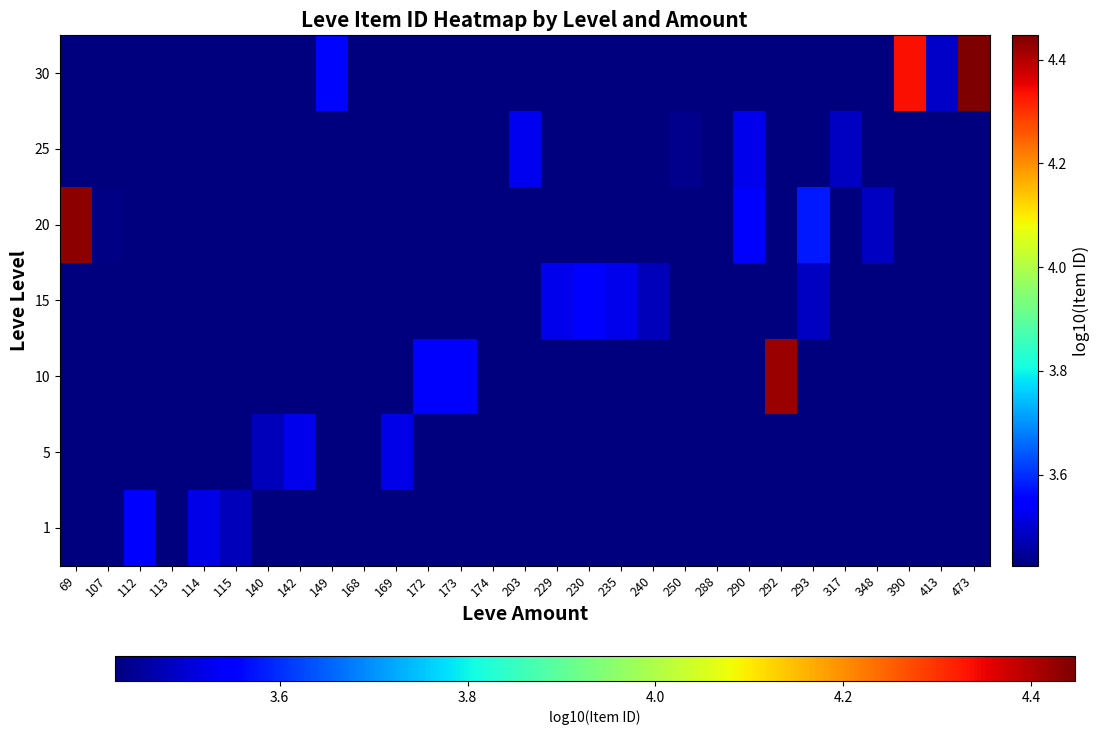

List the series in order of their peak value, lowest first.

1, 5, 10, 15, 20, 25, 30